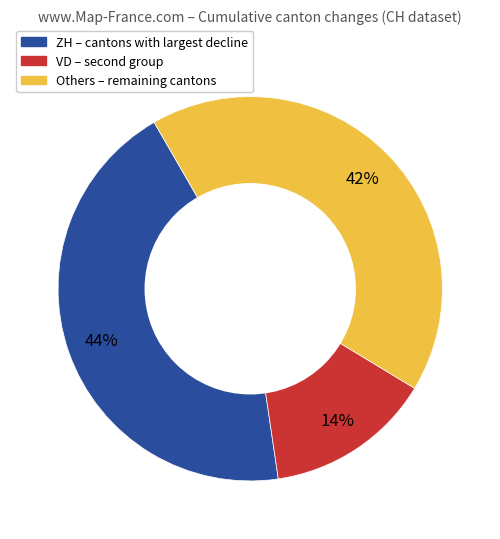

How many slices are in this pie chart?

3